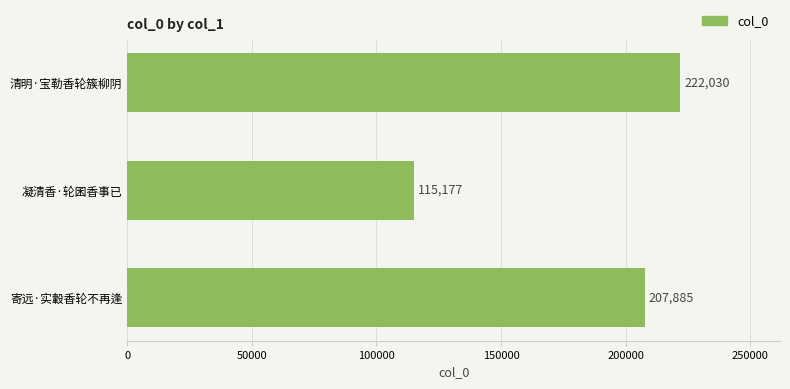

Reading bottom to top, what are all the values shown in this chart?

寄远·实轂香轮不再逢=207885	凝清香·轮囷香事已=115177	清明·宝勒香轮簇柳阴=222030